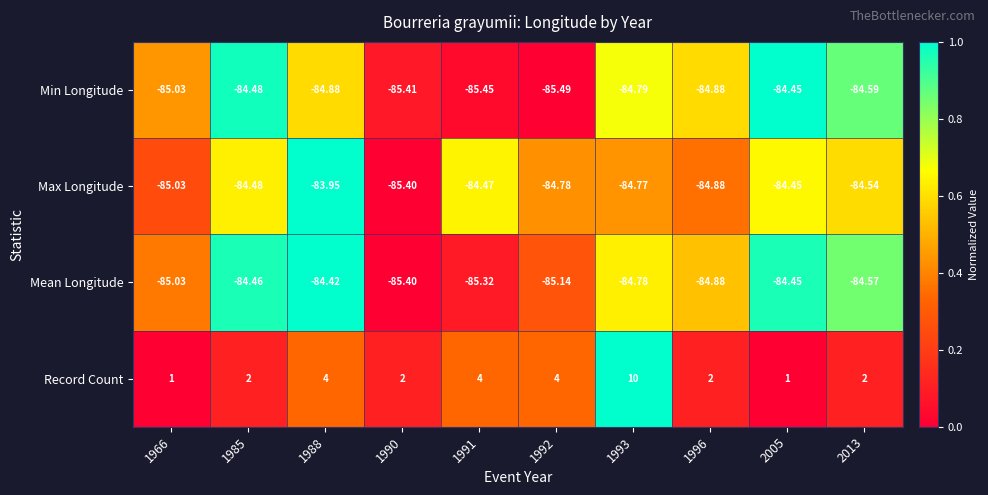

Which series has the largest total across all categories?

Record Count